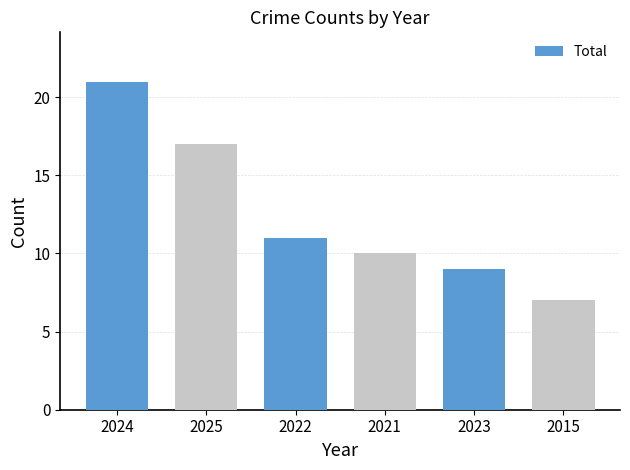

What is the label of the 1st bar from the right?

2015